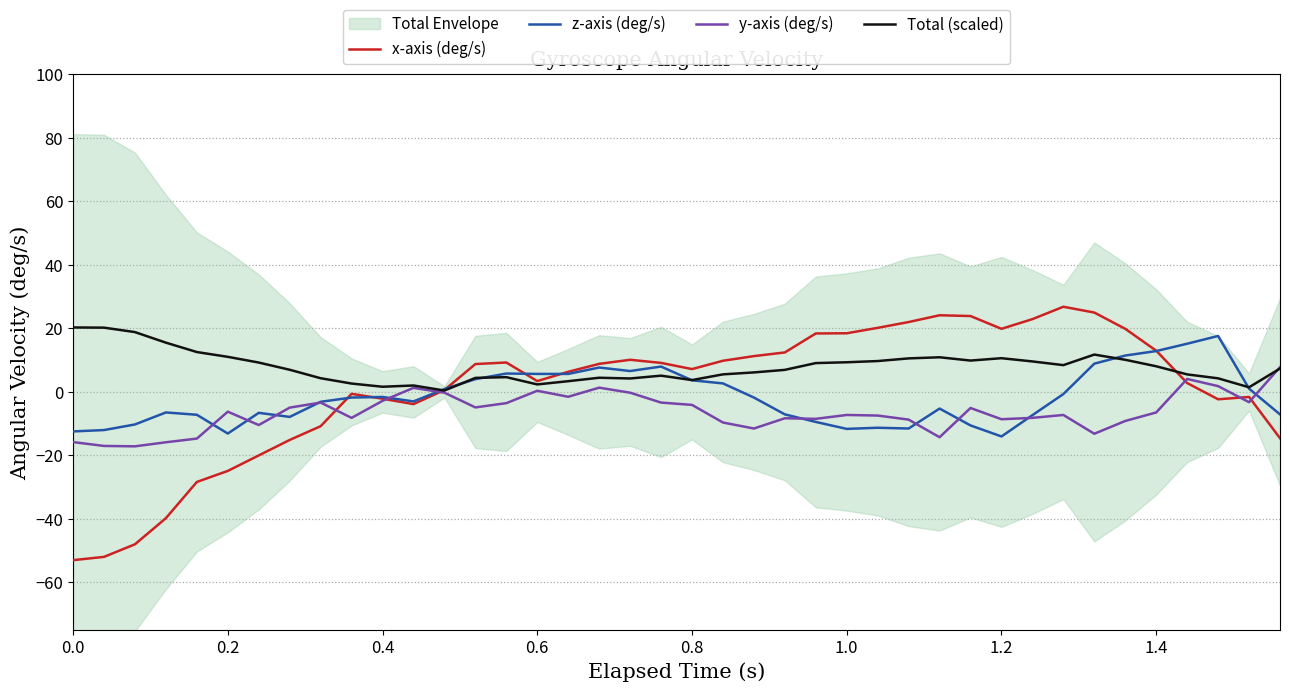

What is the value of the y-axis (deg/s) point at the 11th from the left?

-2.8